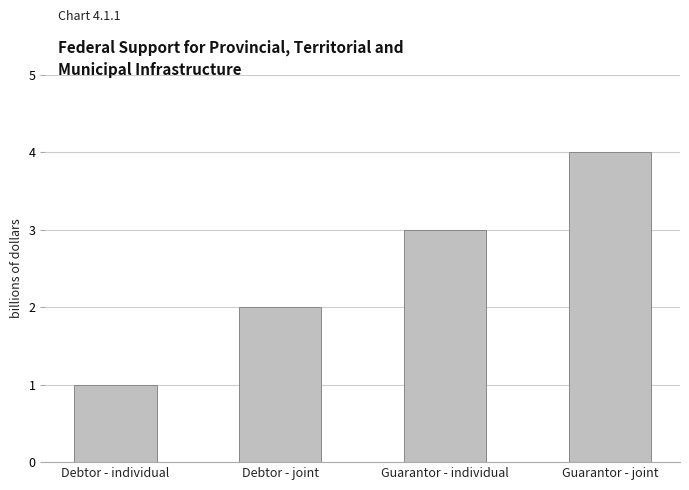

Rank the categories by value from highest to lowest.

Guarantor - joint, Guarantor - individual, Debtor - joint, Debtor - individual